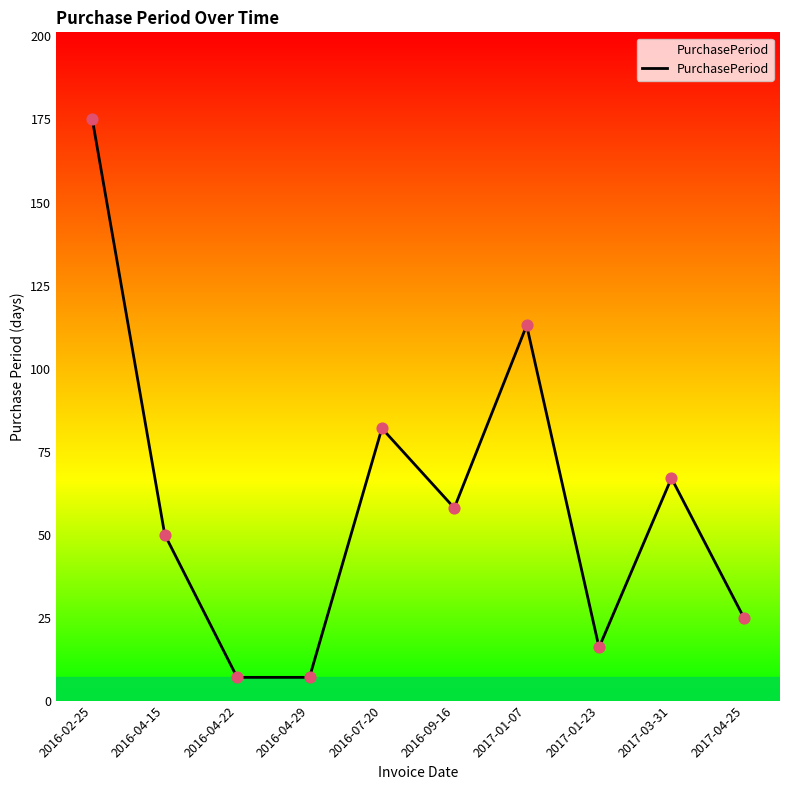

What is the change in value from 2017-03-31 to 2017-04-25?

-42